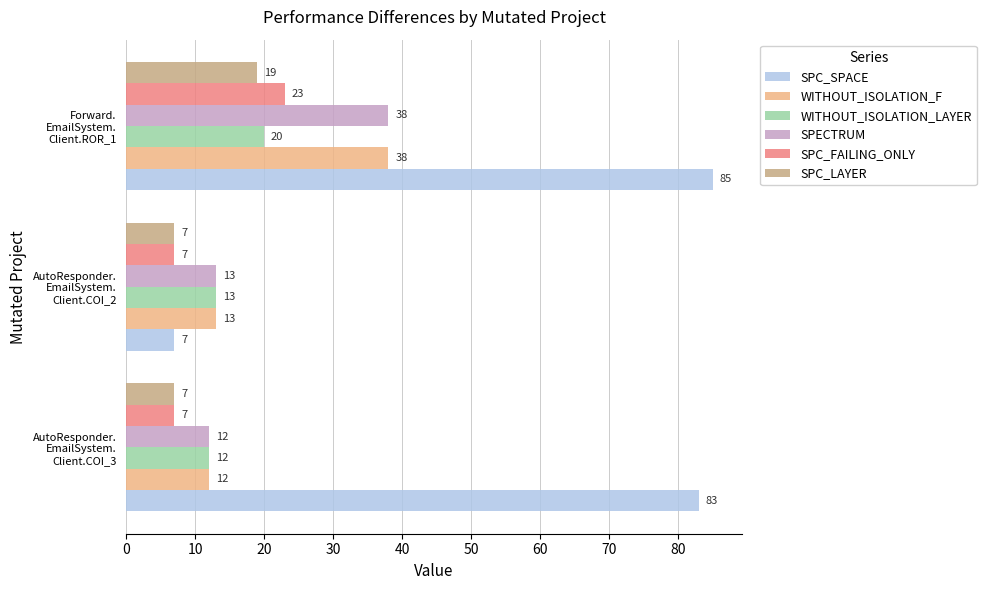

Which series has the widest spread of values?

SPC_SPACE